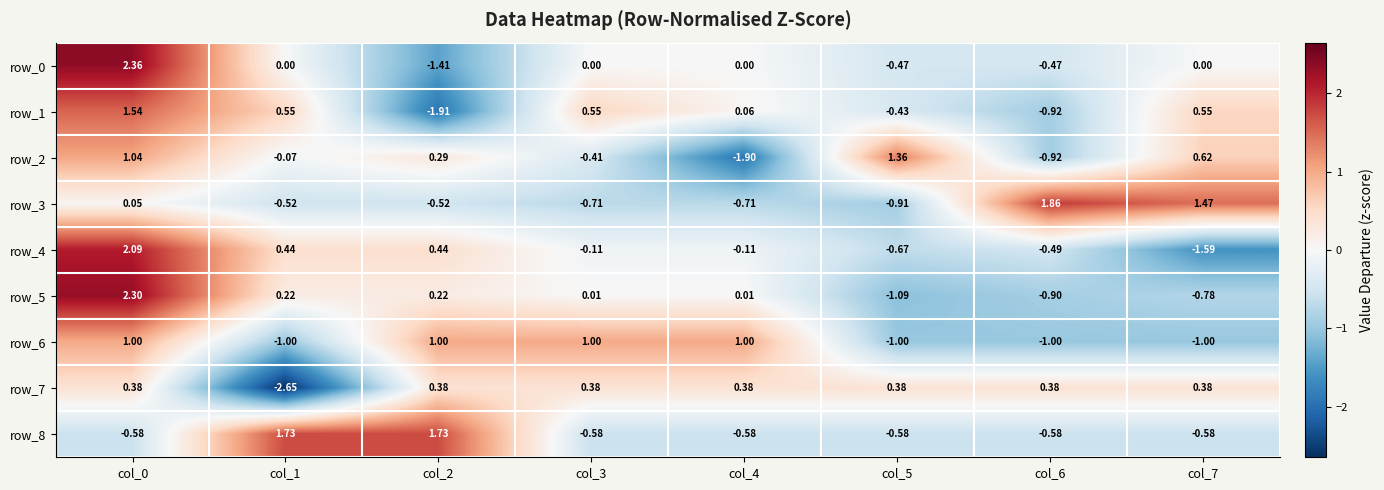

How many data points in row_3 are above 0?

3